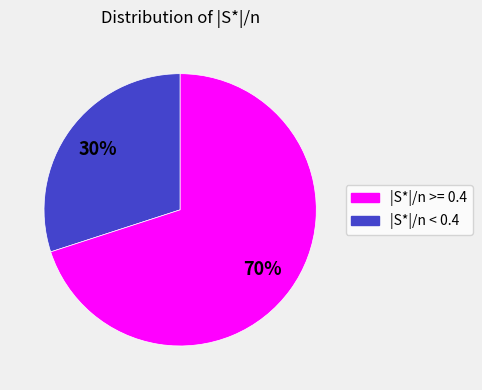

The |S*|/n >= 0.4 slice represents 30% of the pie. True or false?

True